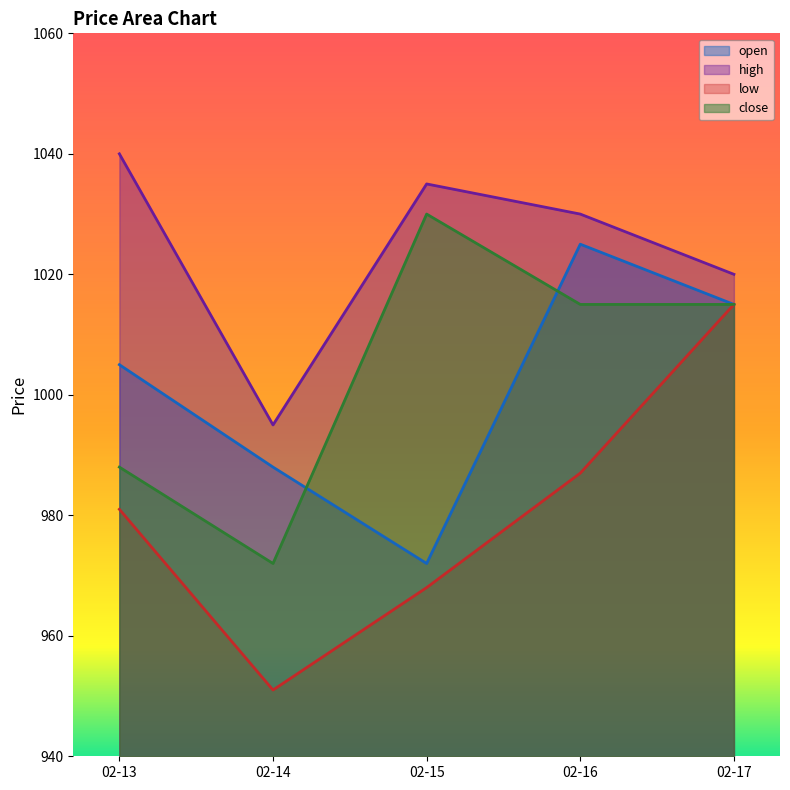

At which label is close closest to 1001?

02-13